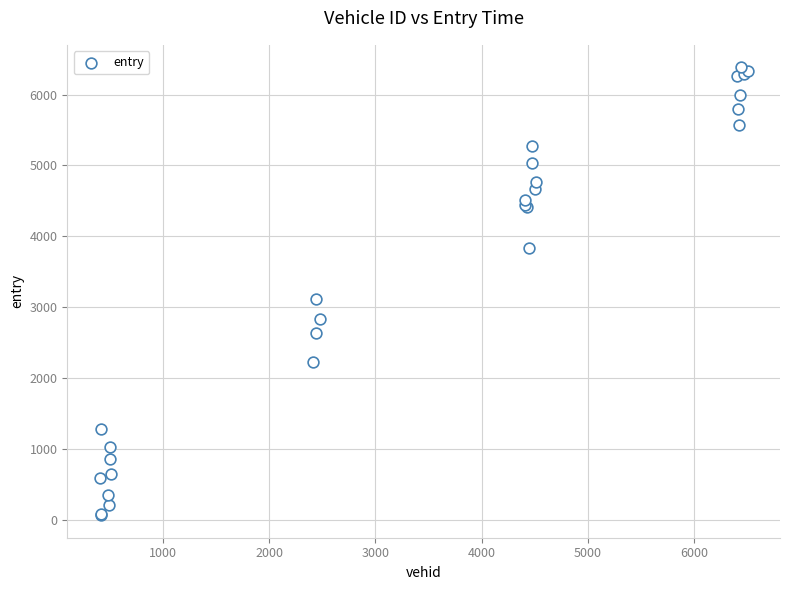

What Y value in the scatter plot is closest to 3225?

3114.6